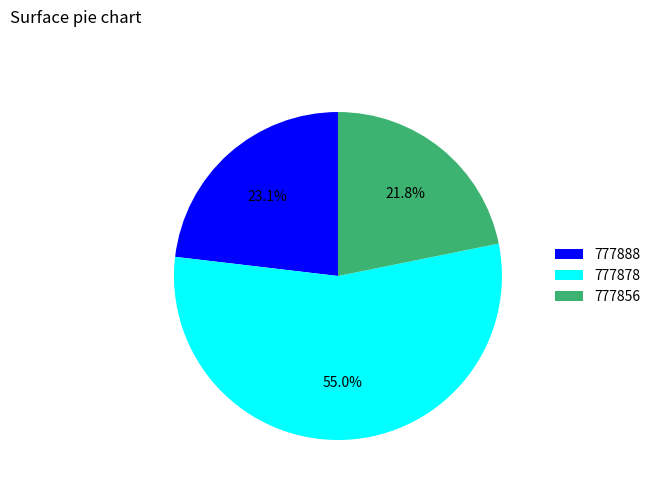

Between 777888 and 777878, which is larger?

777878